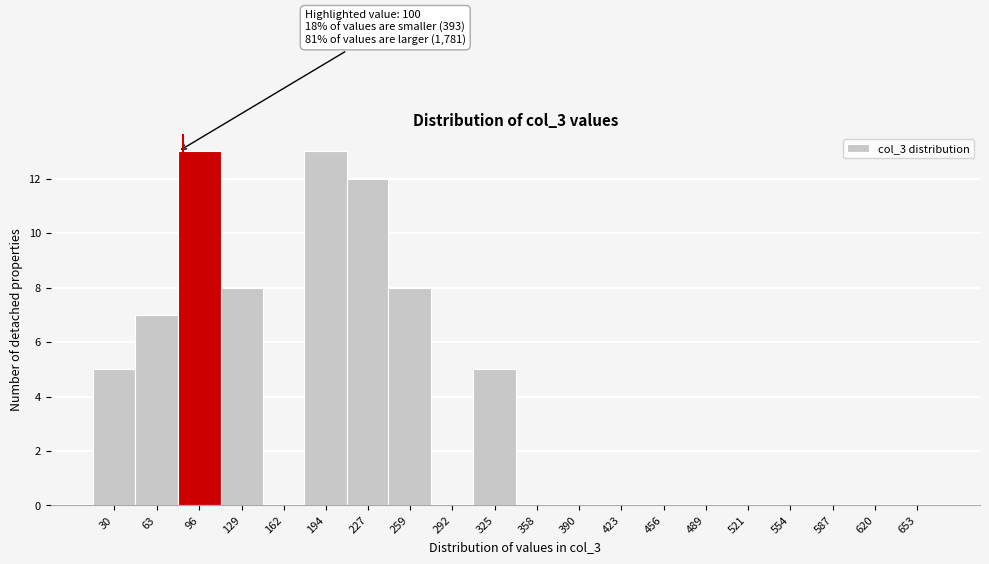

Reading left to right, transcribe all the data shown in this chart.

30=5	63=7	96=13	129=8	162=0	194=13	227=12	259=8	292=0	325=5	358=0	390=0	423=0	456=0	489=0	521=0	554=0	587=0	620=0	653=0